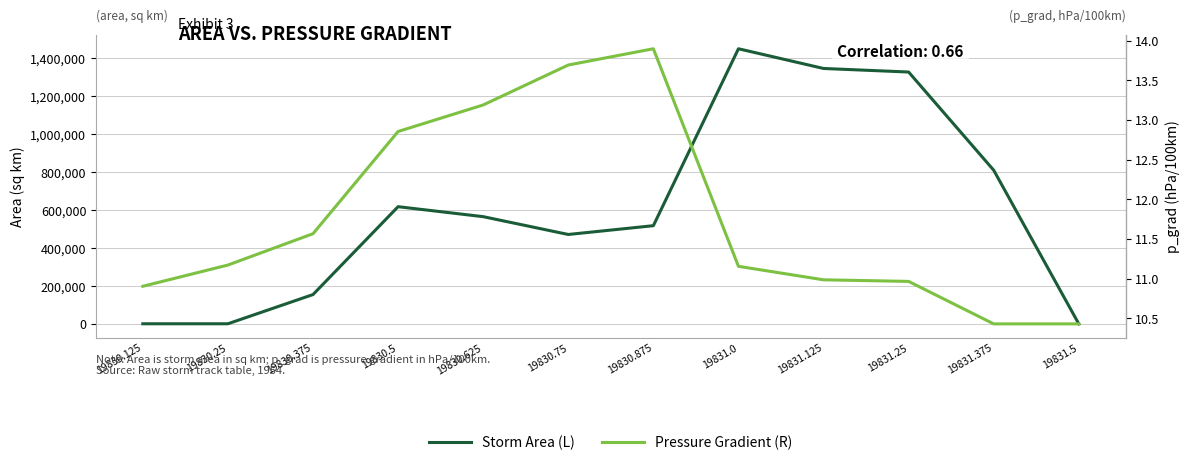

The value of Storm Area (L) at 19830.25 is 1051.3. True or false?

False